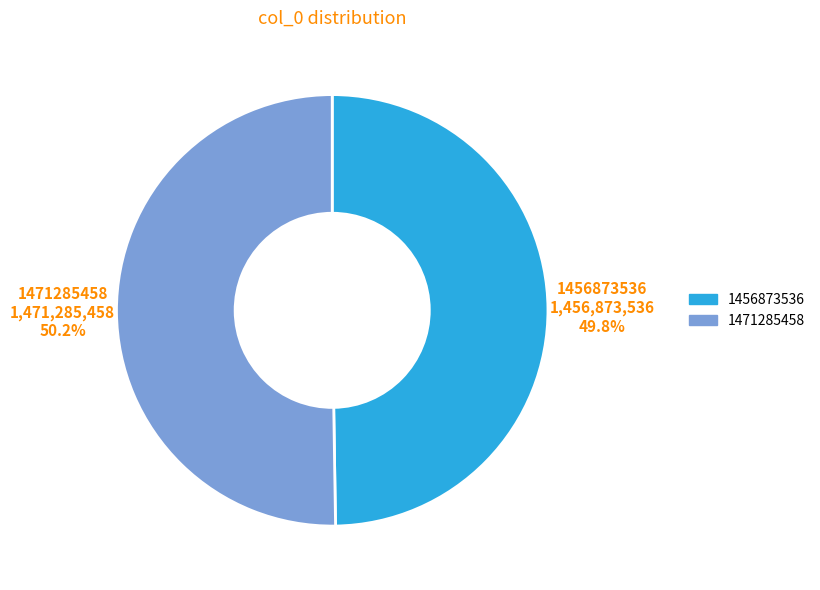

Combined, what portion of the pie is 1471285458 and 1456873536?

100.0%